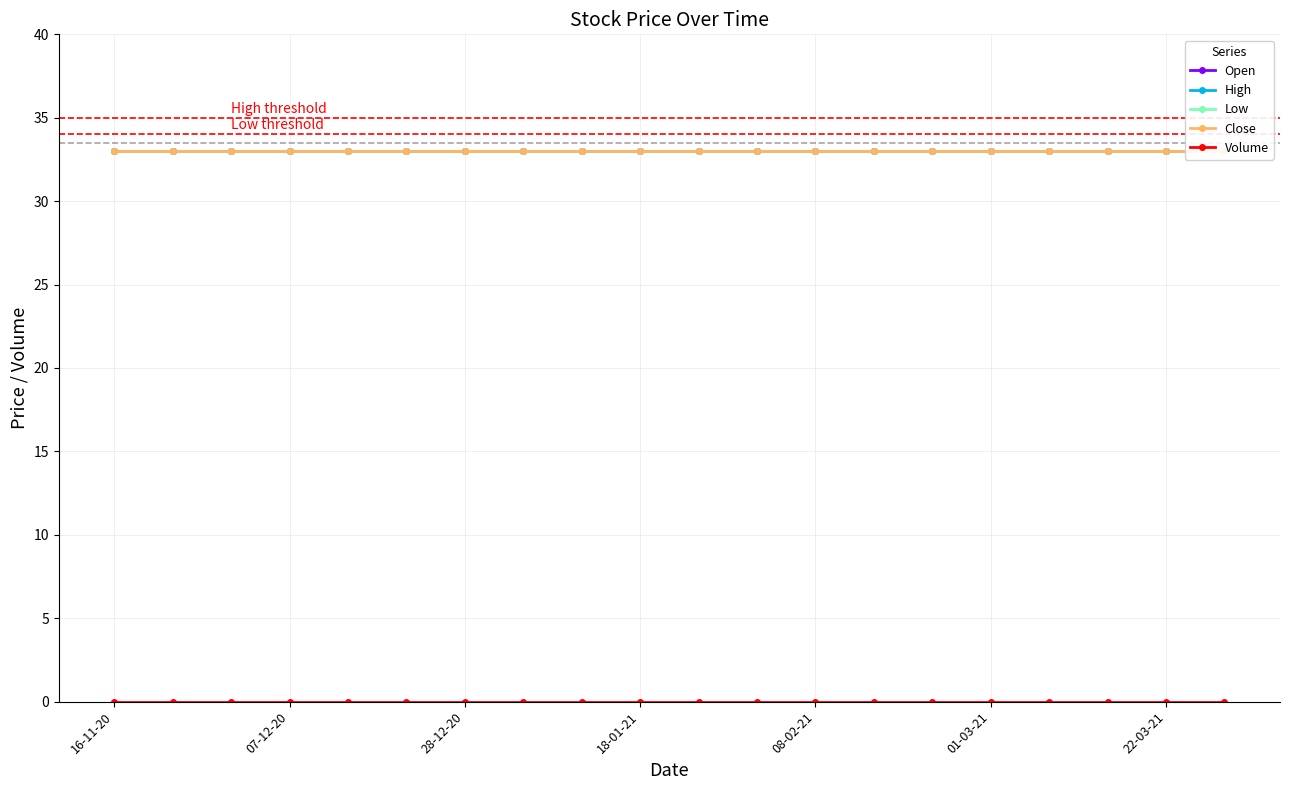

What is the maximum value shown in the chart?

33